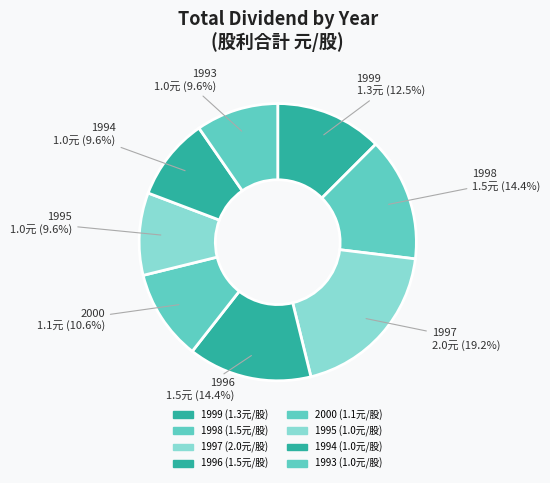

To the nearest percent, what is the average slice percentage?

12%